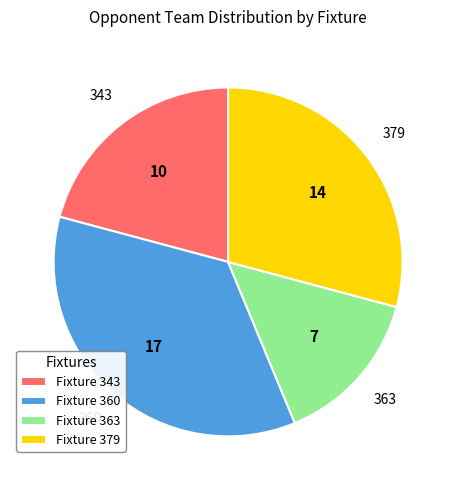

Combined, do Fixture 379 and Fixture 363 account for over 50%?

No